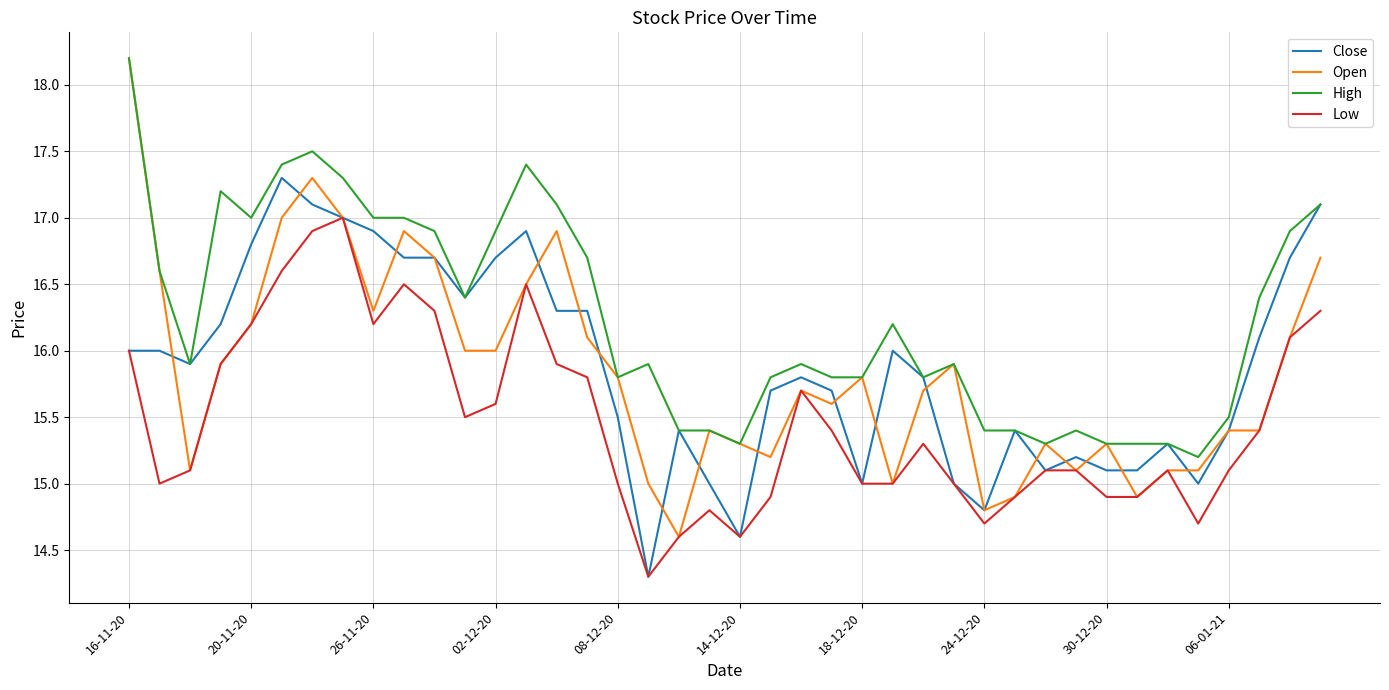

Which series has the largest range (max minus min)?

Open